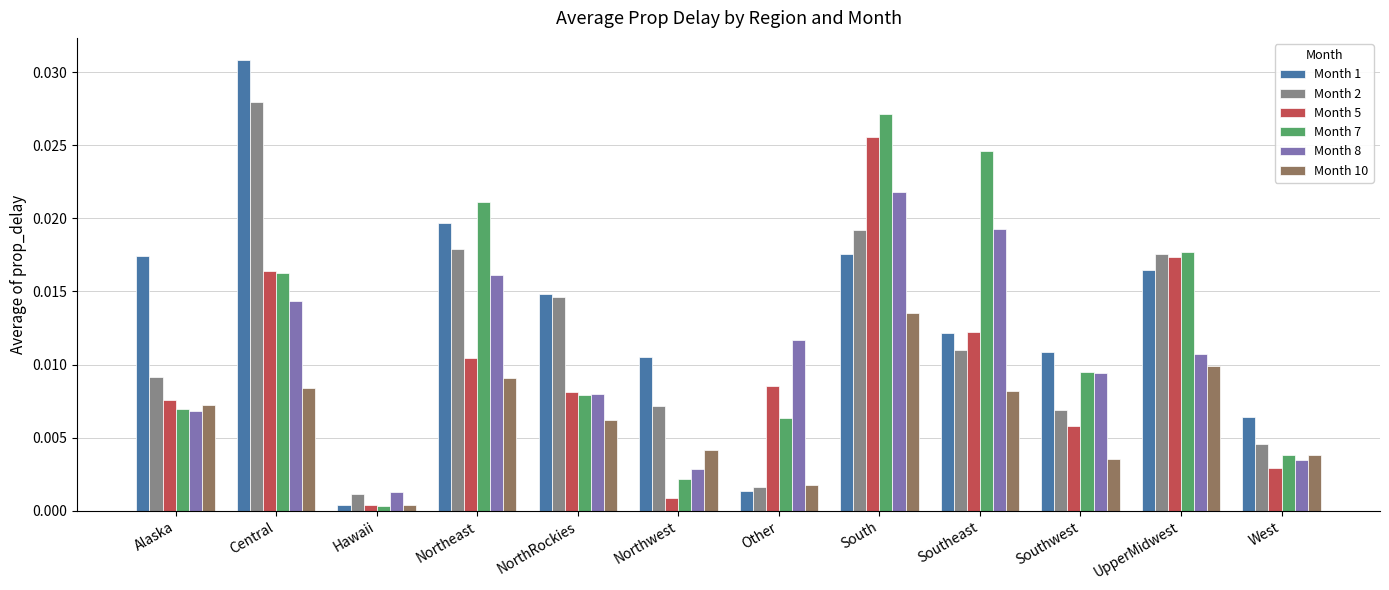

Which series changed the most between South and Southwest?

Month 5